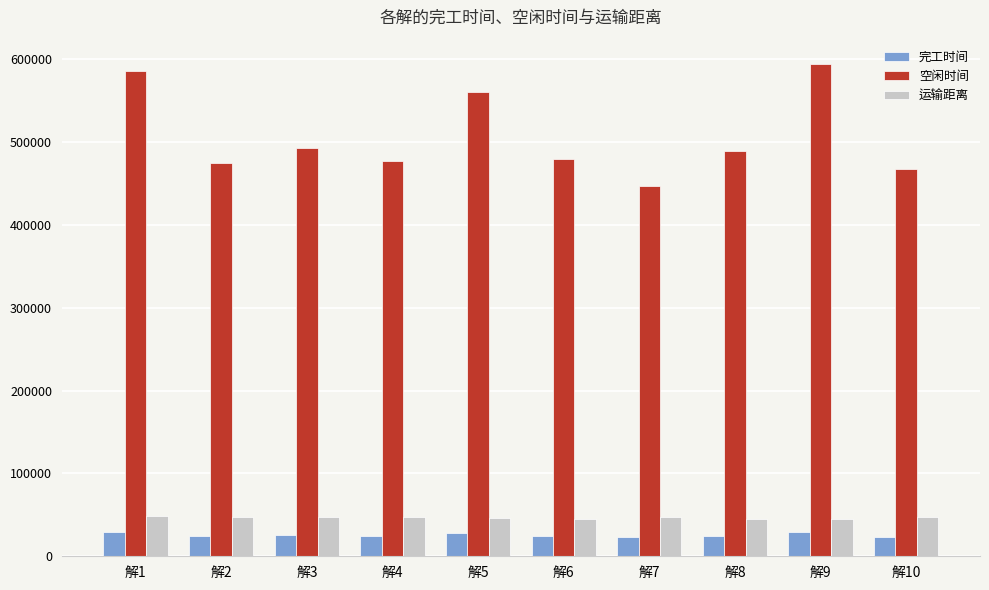

What are all the series names shown in the legend?

完工时间, 空闲时间, 运输距离